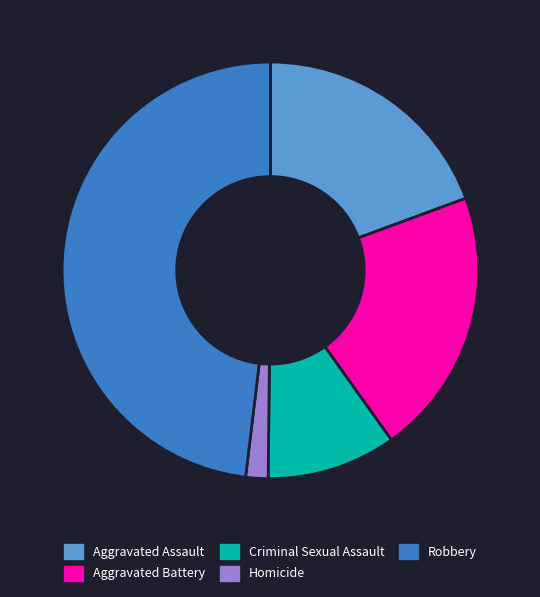

Which has a higher value, Criminal Sexual Assault or Aggravated Assault?

Aggravated Assault